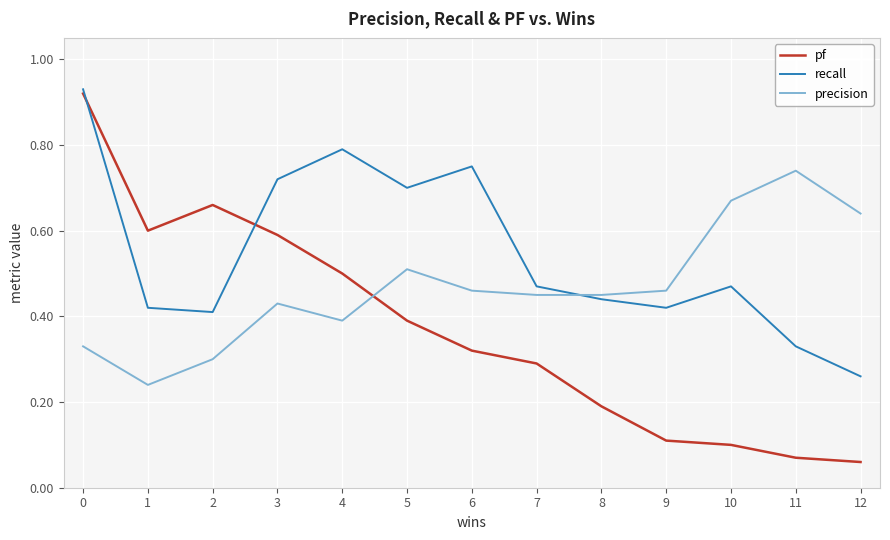

Which series has the largest range (max minus min)?

pf